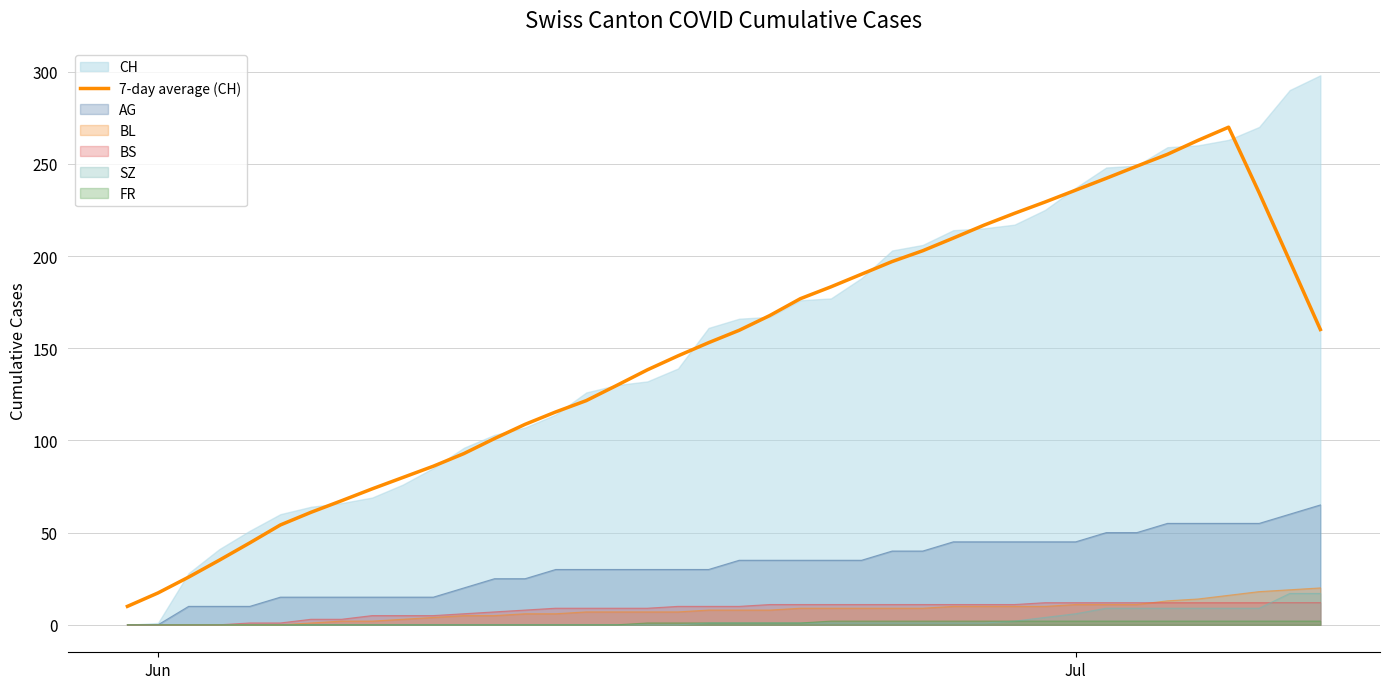

What is the difference between the maximum and second lowest values?

252.6